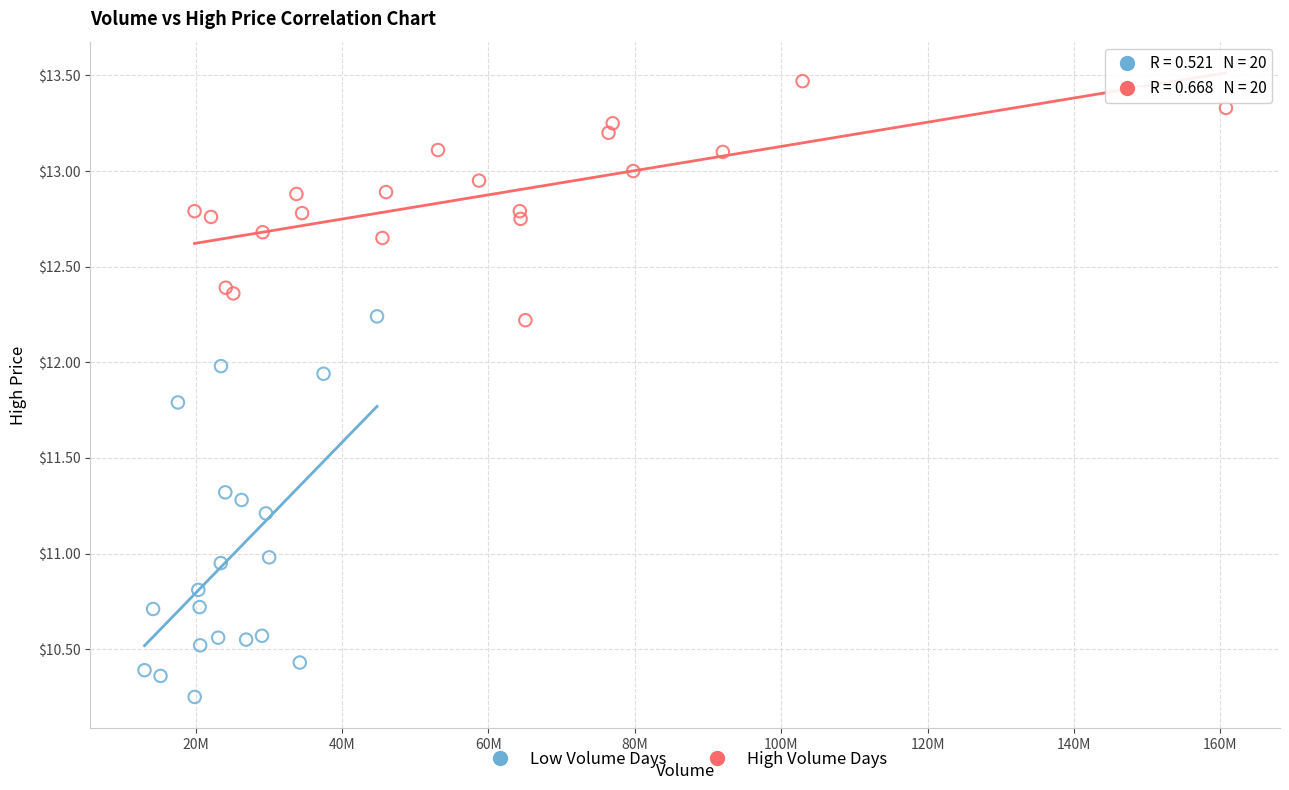

Which series has the widest spread of Y values?

Low Volume Days